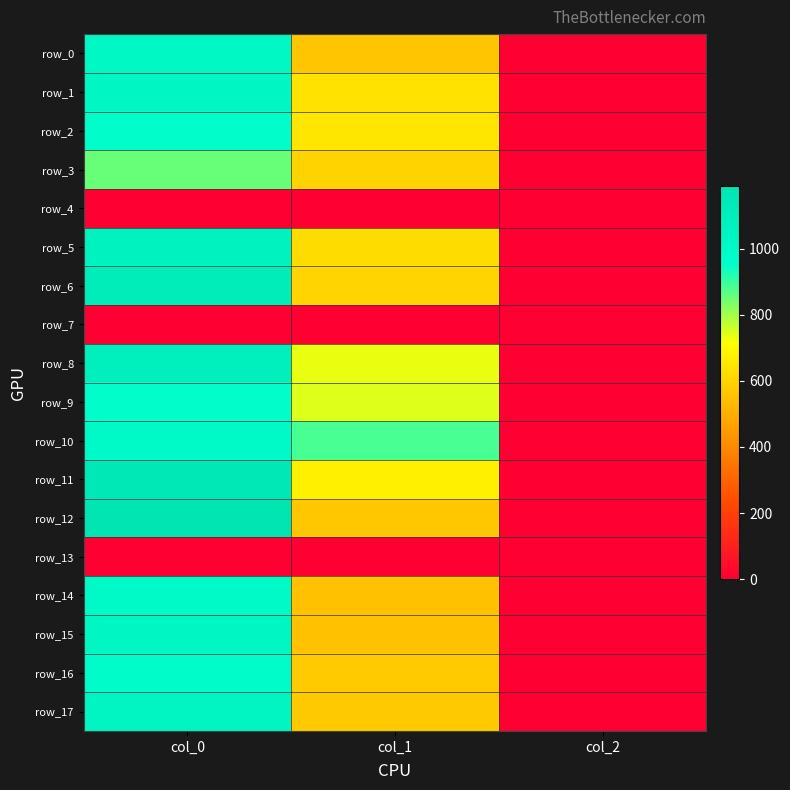

Reading left to right, transcribe all the data shown in this chart.

row_0: 1006.7	560.2	2.0
row_1: 1016.7	637.9	2.0
row_2: 960.0	648.0	2.0
row_3: 853.3	597.4	2.0
row_4: 0.0	0.0	0.0
row_5: 1070.0	621.0	2.0
row_6: 1123.3	600.8	2.0
row_7: 0.0	0.0	0.0
row_8: 1086.7	732.4	2.0
row_9: 966.7	745.9	2.0
row_10: 993.3	884.2	2.0
row_11: 1163.3	675.0	2.0
row_12: 1190.0	567.0	2.0
row_13: 0.0	0.0	0.0
row_14: 993.3	550.1	2.0
row_15: 1020.0	550.1	2.0
row_16: 970.0	573.8	2.0
row_17: 1043.3	570.4	2.0